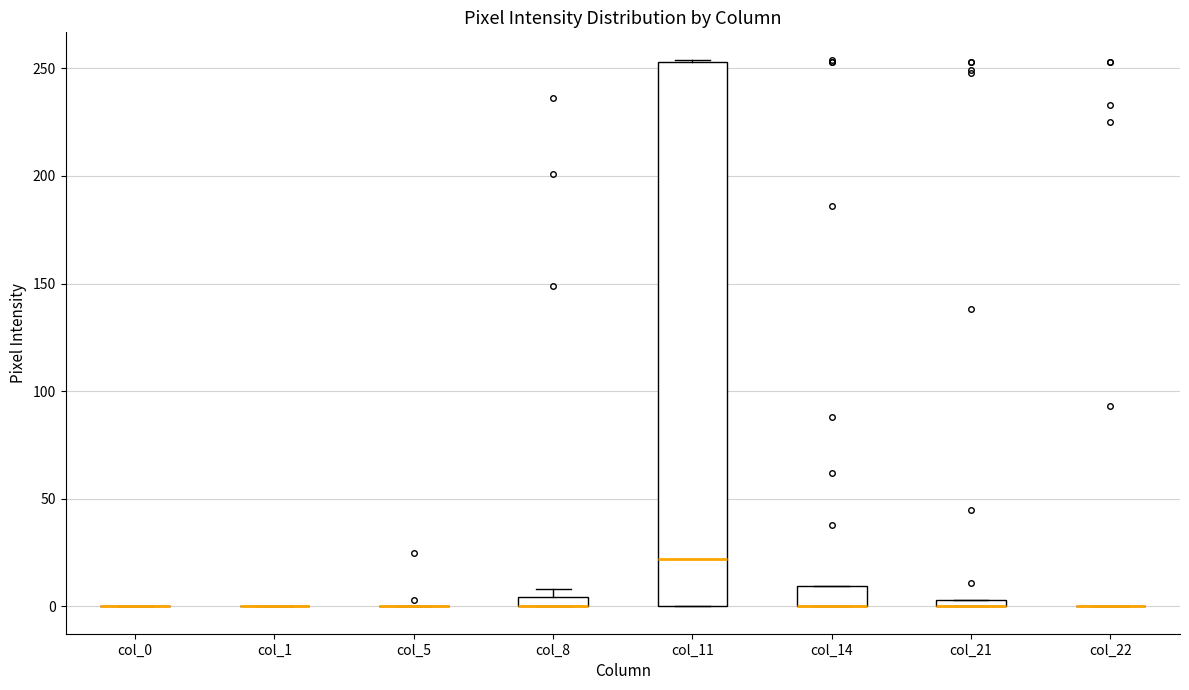

Where is the upper edge of the box for col_8 on the y-axis? The values are not printed on the chart, so give them approximately, as read against the axis.

5